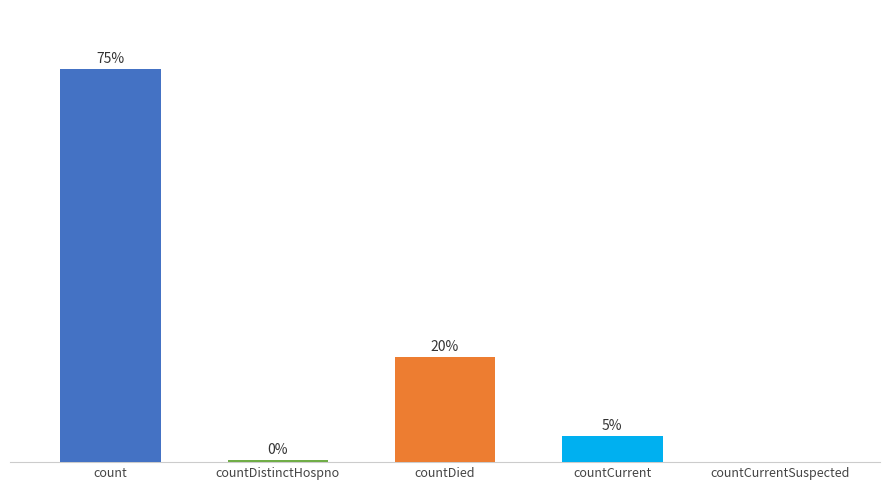

Are the bars horizontal?

No